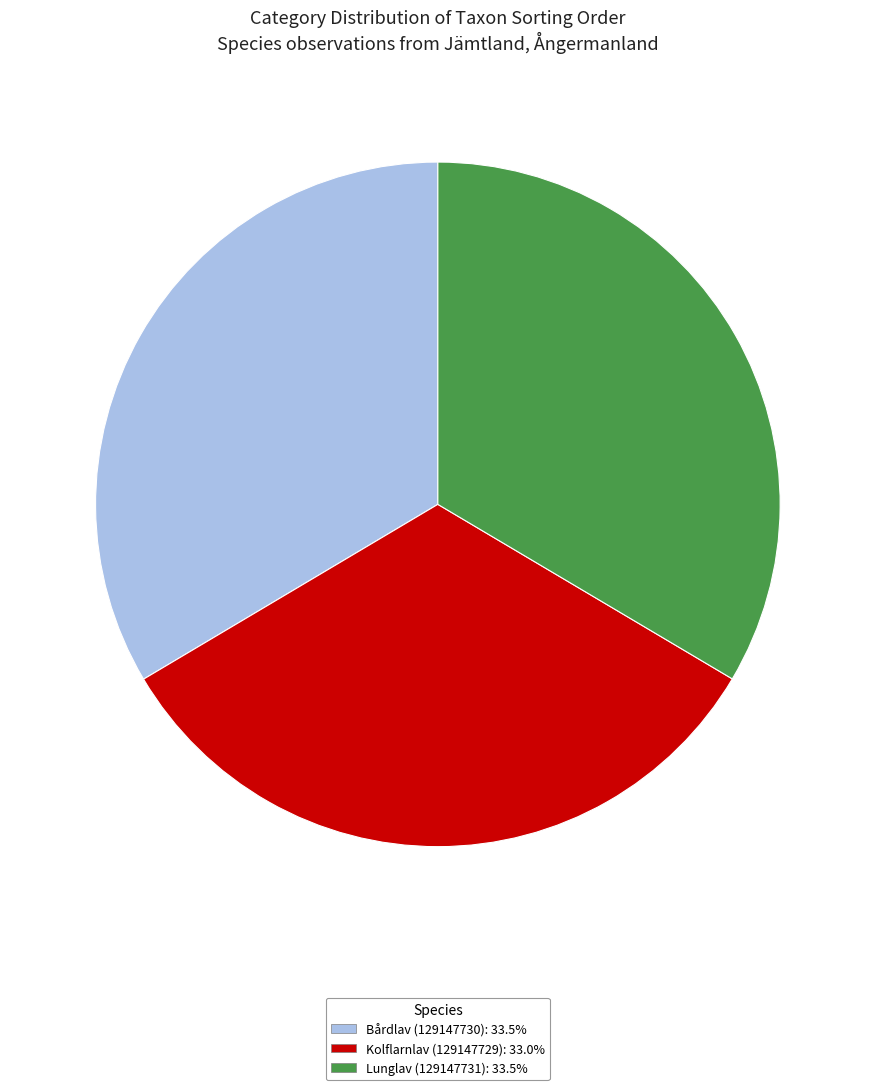

Is the sum of Lunglav (129147731) and Bårdlav (129147730) greater than half?

Yes